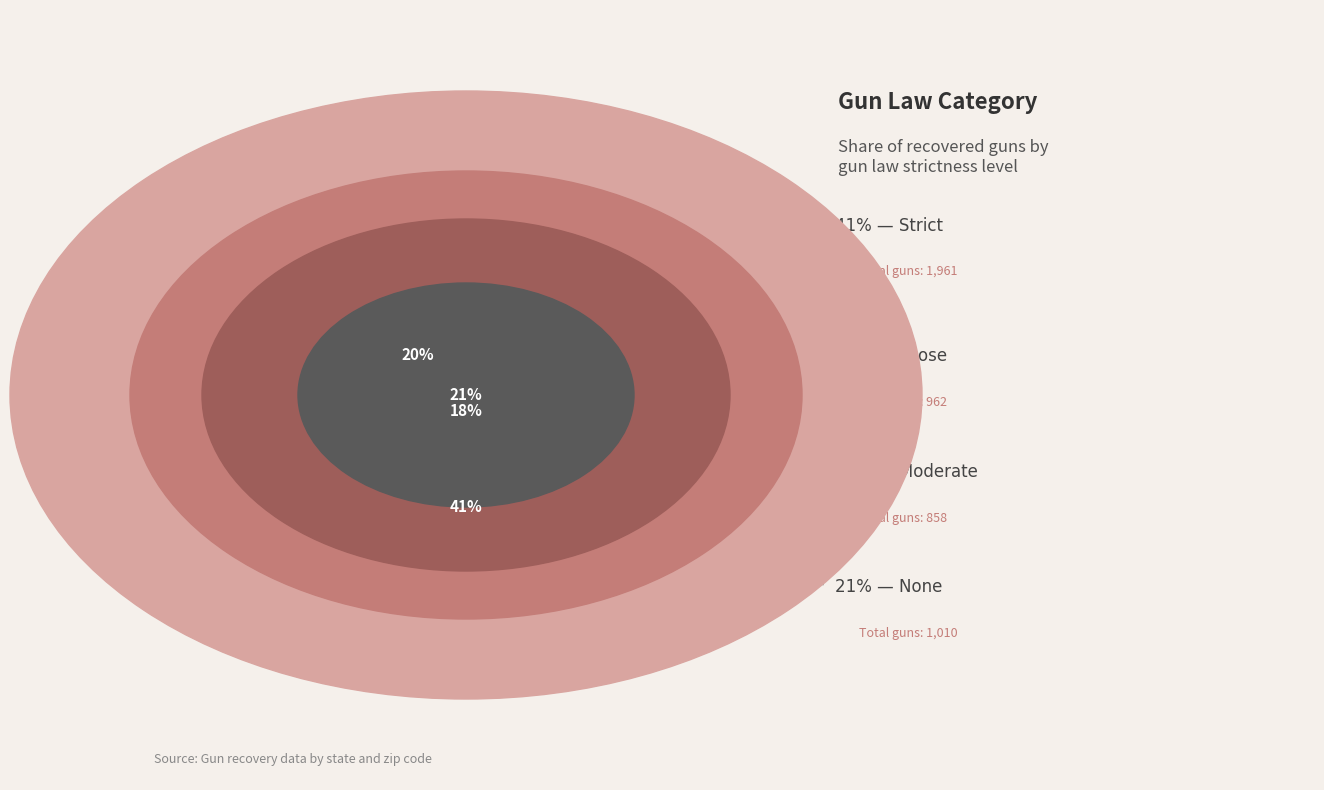

How many slices are in this pie chart?

4